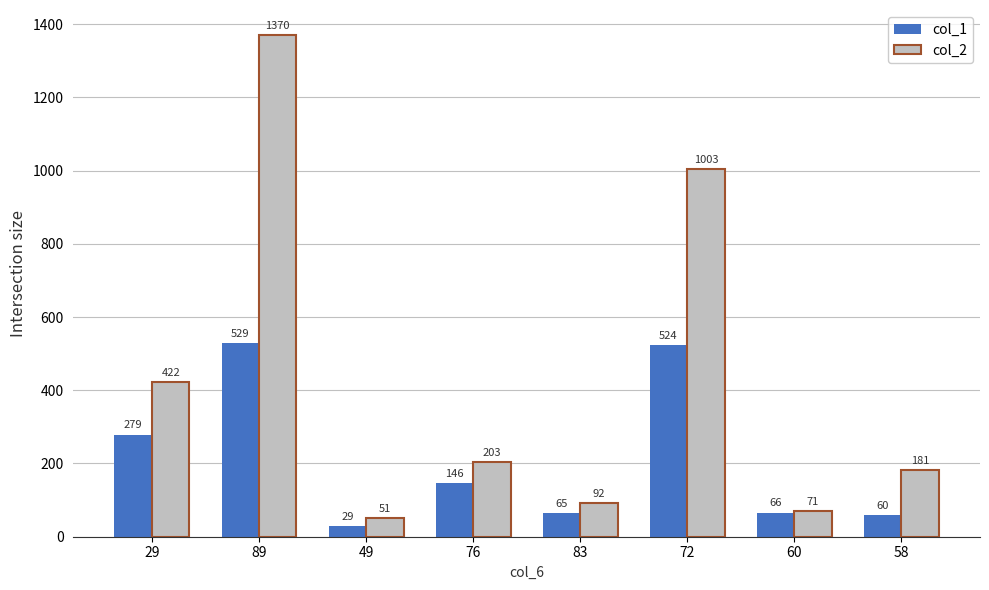

Which label corresponds to the smallest value in the chart?

49